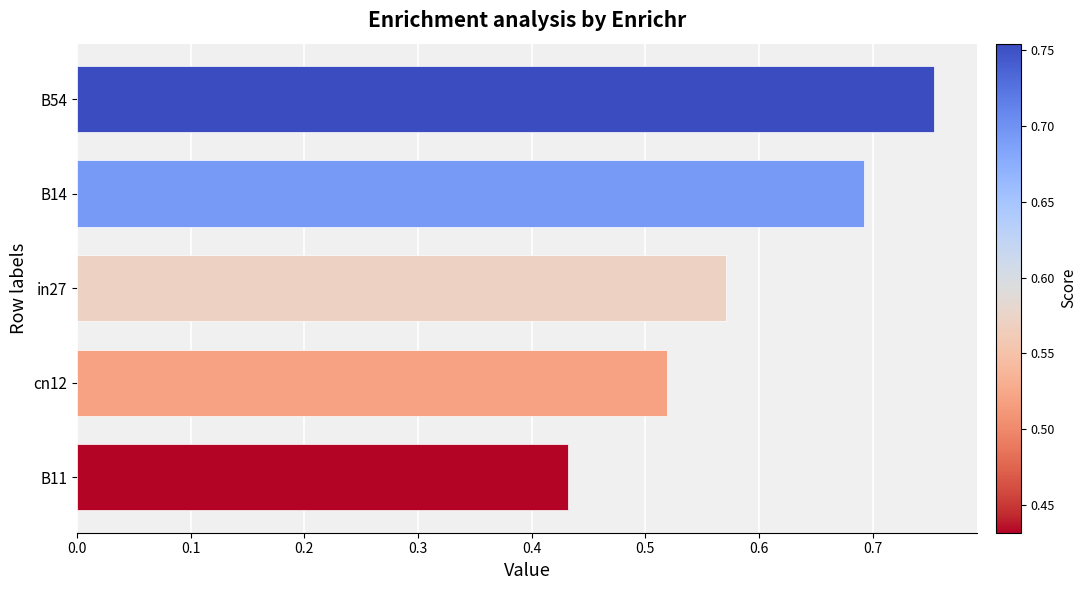

Which label corresponds to the largest value in the chart?

B54